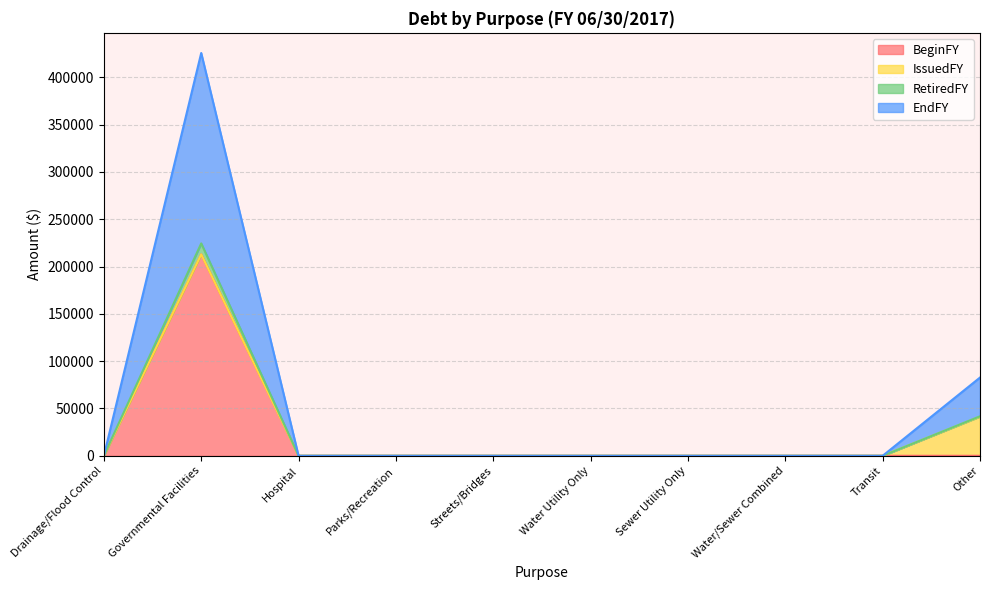

The value of BeginFY at Other is 0. True or false?

True